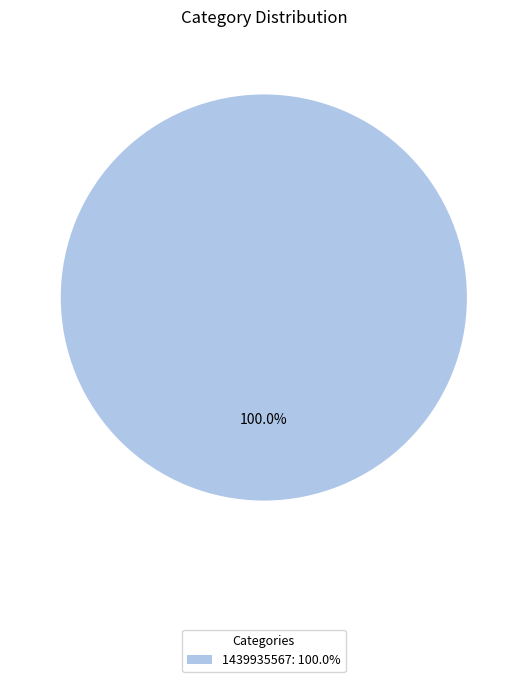

Rank the categories by value from highest to lowest.

1439935567: 100.0%